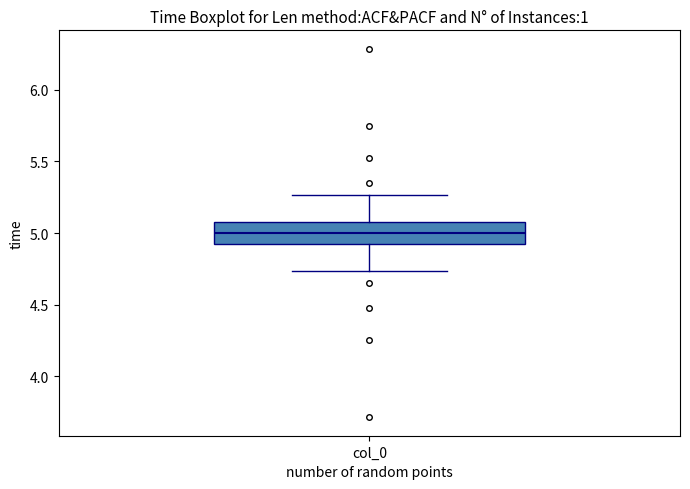

Where is the lower edge of the box for col_0 on the y-axis? The values are not printed on the chart, so give them approximately, as read against the axis.

4.90